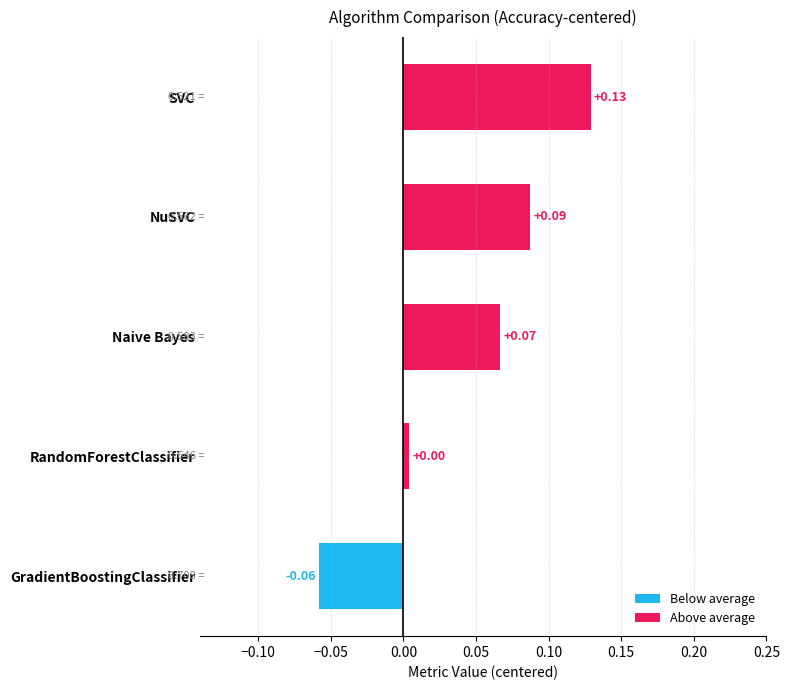

Which category has the highest value across all series?

SVC